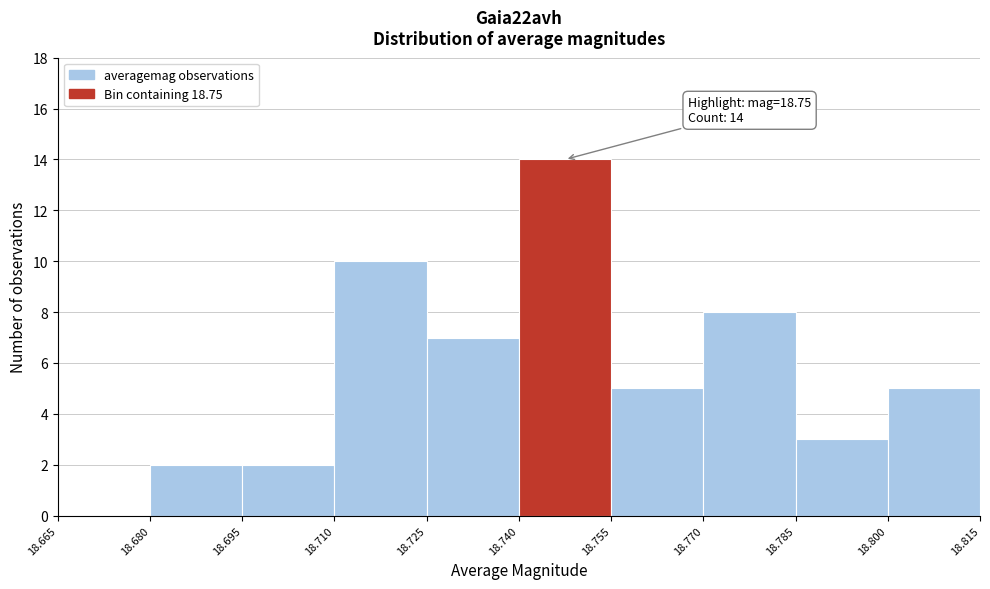

Over which range of the x-axis is the bar tallest?

18.740 to 18.755